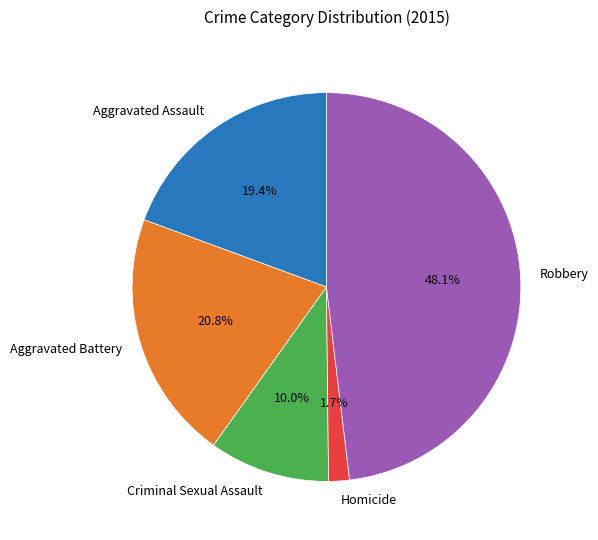

How many slices are in this pie chart?

5